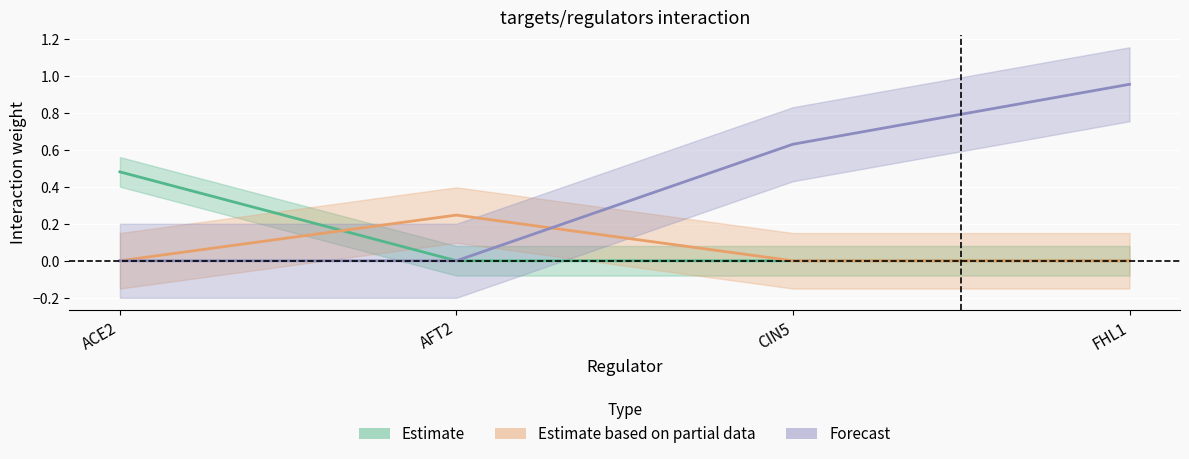

True or false: ACE2 and FHL1 cross at least once.

False